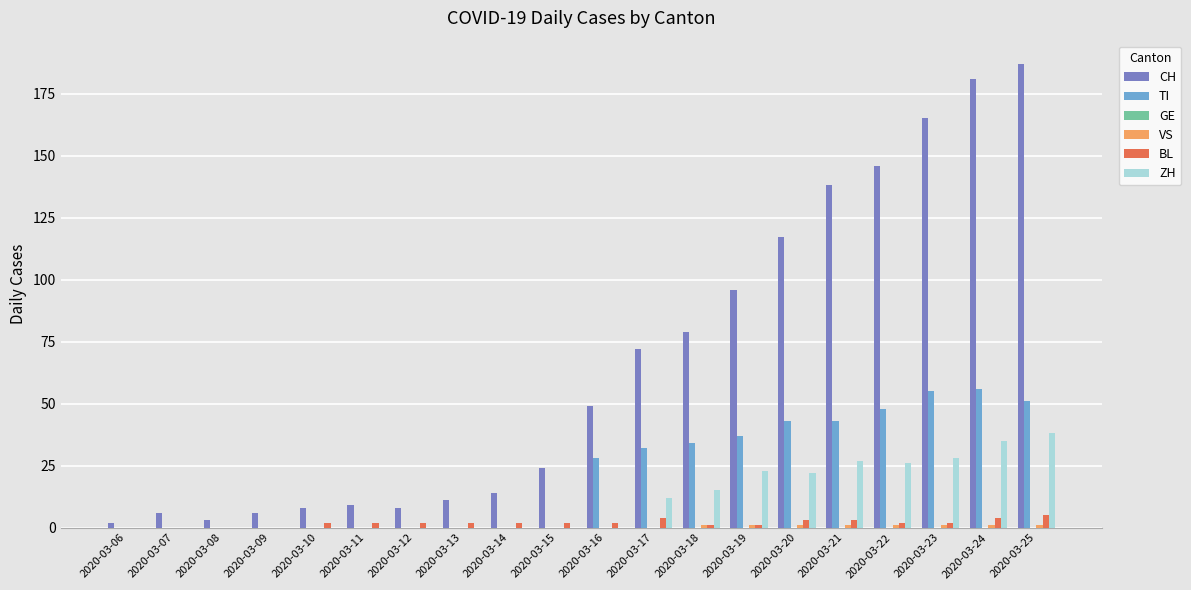

What is the highest value of the BL series?

5